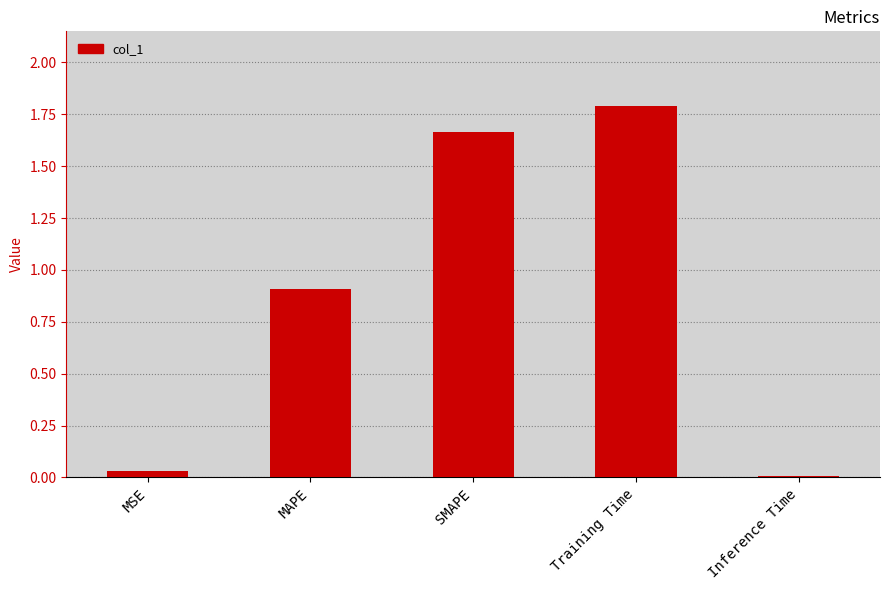

List the labels in order of value, largest first.

Training Time, SMAPE, MAPE, MSE, Inference Time